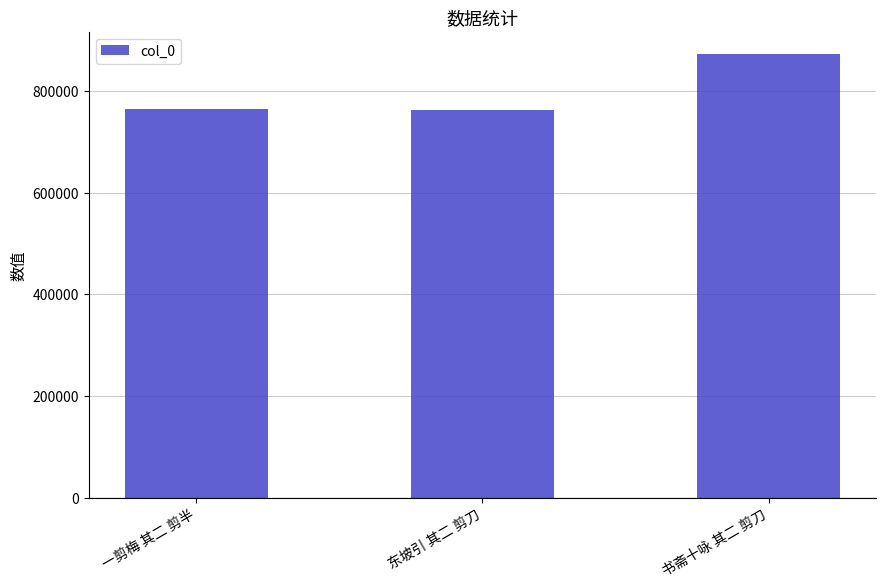

Approximately how many times larger is the value at 东坡引 其二 剪刀 compared to 书斋十咏 其二 剪刀?

0.9